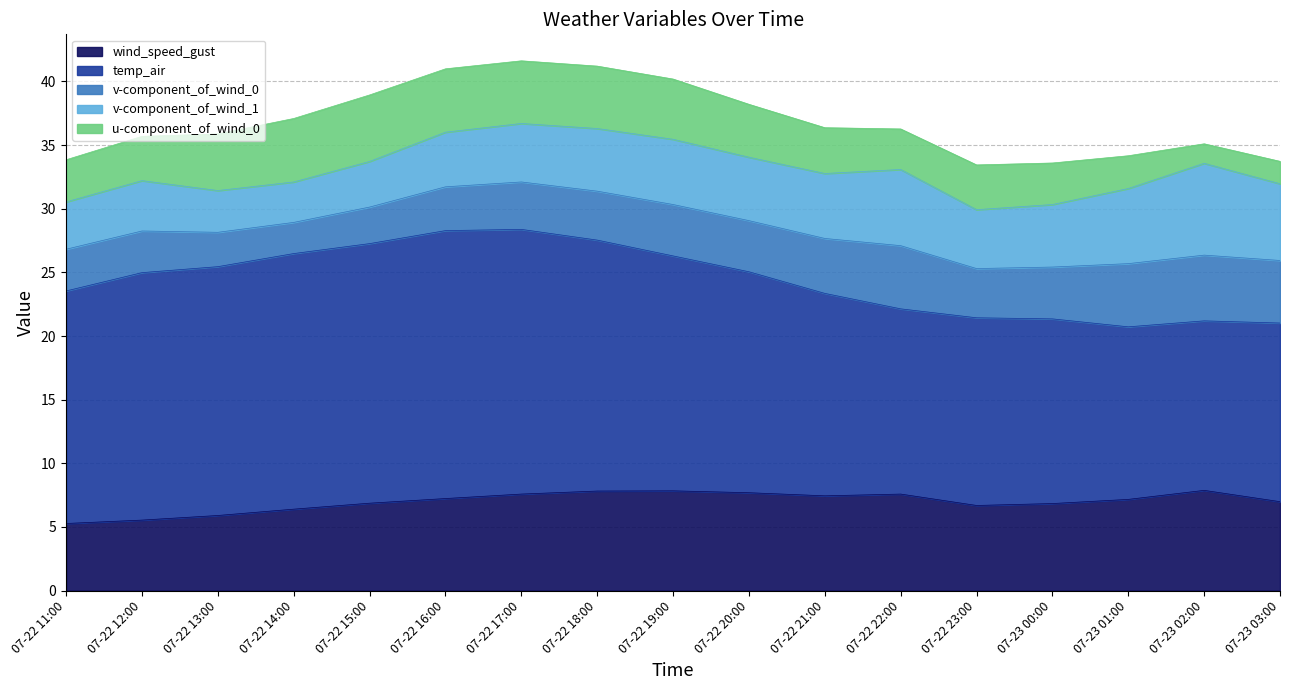

True or false: temp_air has a value of 18.5 at 2021-07-22 19:00.

True